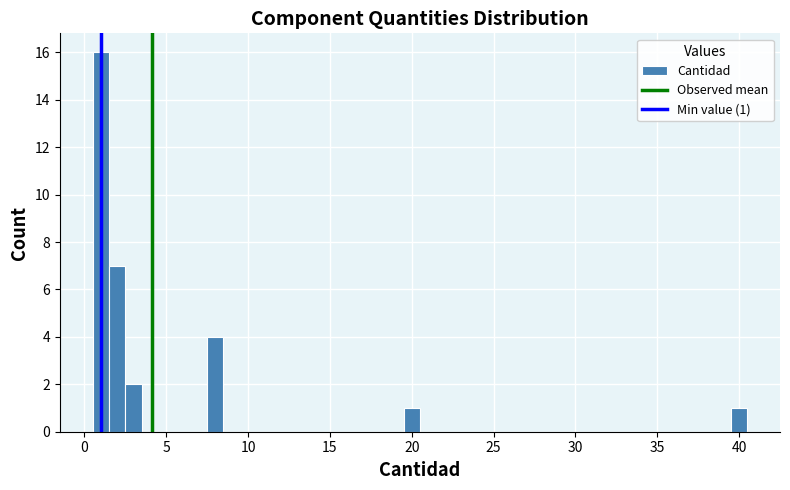

Around what value on the x-axis is the tallest bar? Give the approximate position of its centre, as read against the axis.

1.0